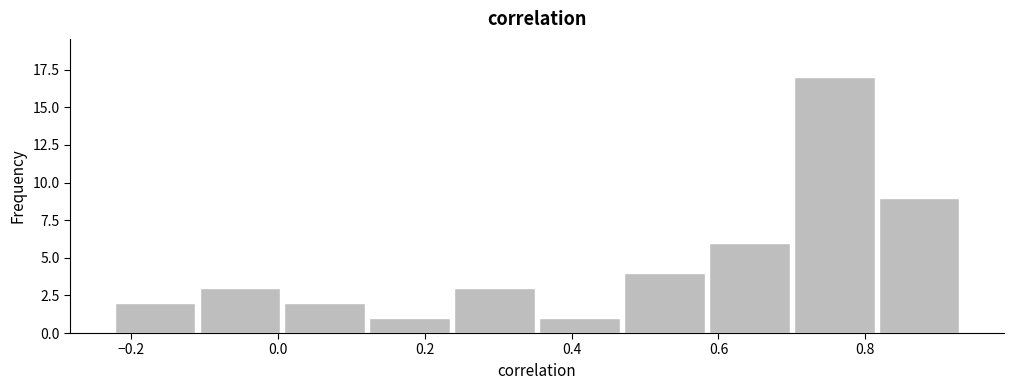

Reading left to right, transcribe this chart: for each bar, give the range it covers on the x-axis and its height. Neither the bar edges nor the heights are printed on the chart, so give them approximately, as read against the axes.

-0.22 to -0.10: 2
-0.10 to 0.00: 3
0.00 to 0.12: 2
0.12 to 0.24: 1
0.24 to 0.36: 3
0.36 to 0.46: 1
0.46 to 0.58: 4
0.58 to 0.70: 6
0.70 to 0.82: 17
0.82 to 0.94: 9